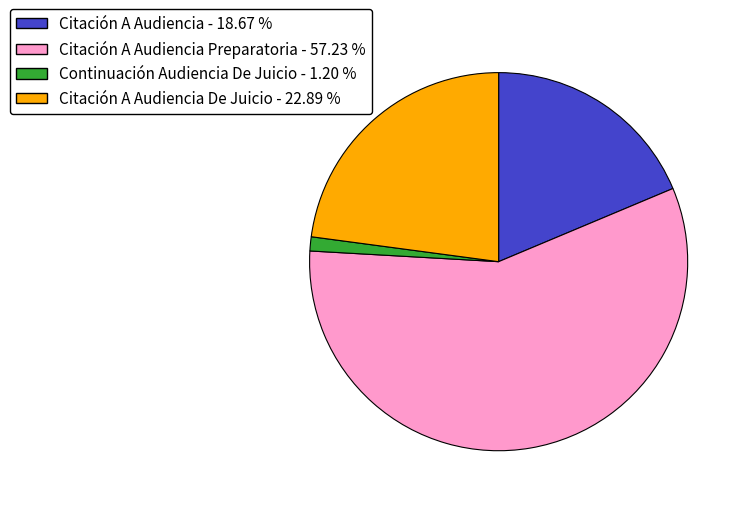

Rank the categories by value from lowest to highest.

Continuación Audiencia De Juicio - 1.20 %, Citación A Audiencia - 18.67 %, Citación A Audiencia De Juicio - 22.89 %, Citación A Audiencia Preparatoria - 57.23 %